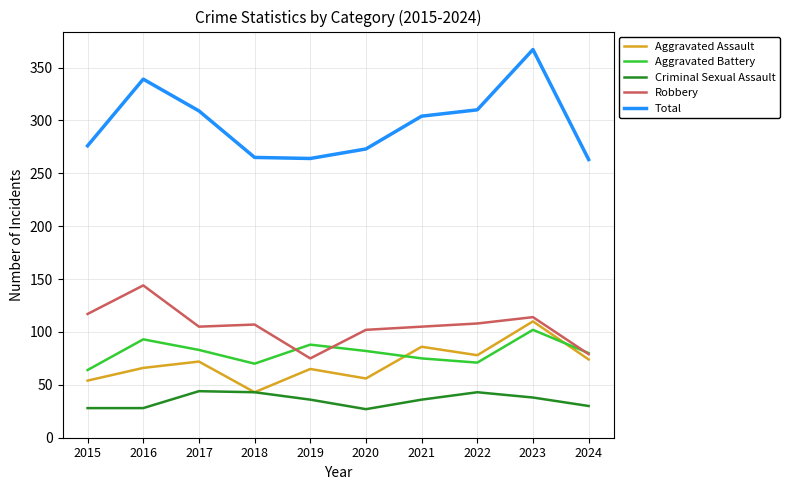

True or false: Aggravated Battery and Total cross at least once.

False